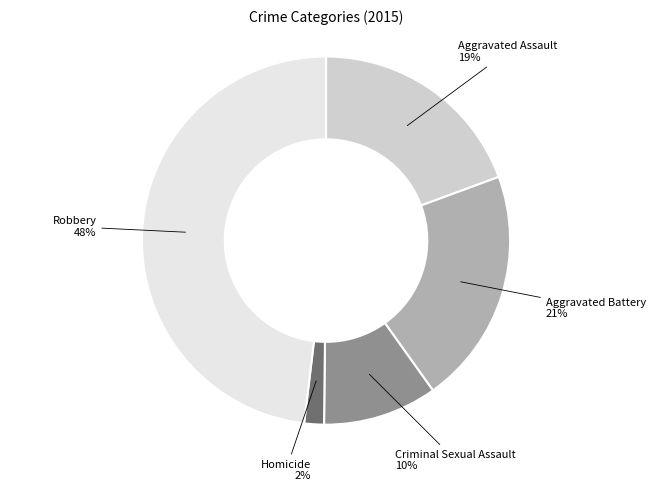

How many slices are in this pie chart?

5